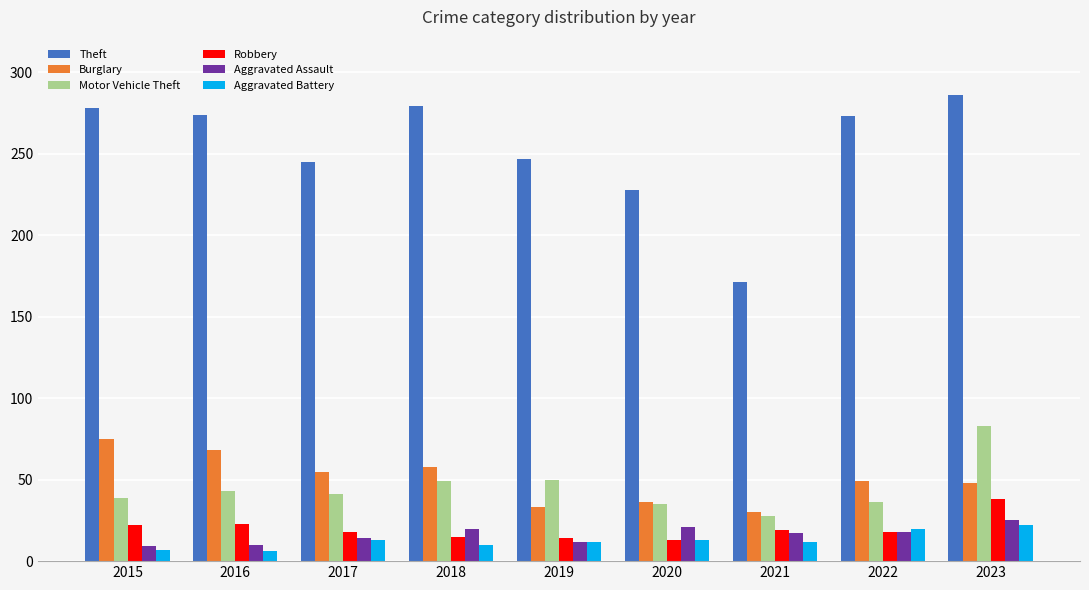

What are all the series names shown in the legend?

Theft, Burglary, Motor Vehicle Theft, Robbery, Aggravated Assault, Aggravated Battery